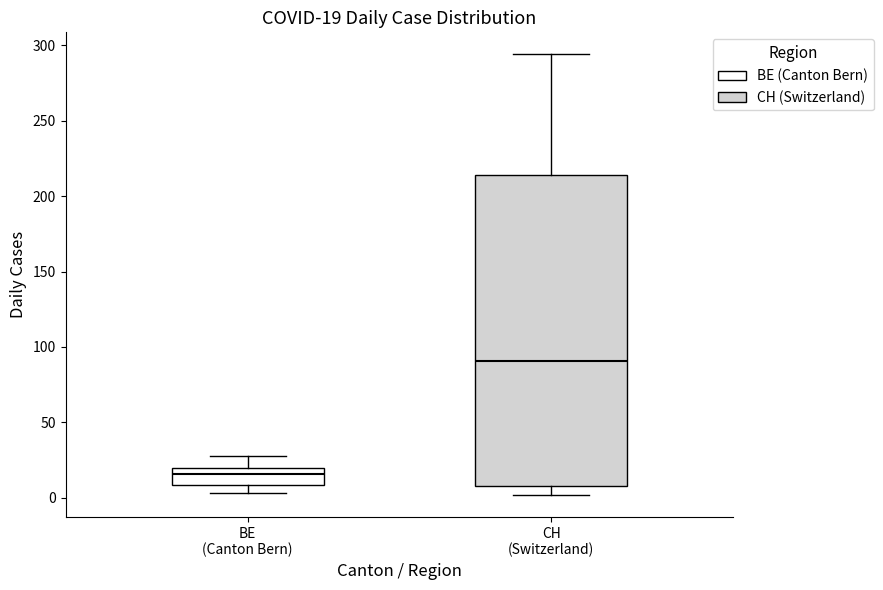

Which box's median line is the highest?

CH (Switzerland)